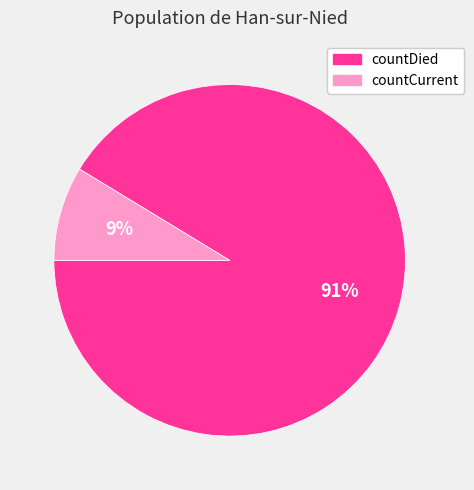

What is the smallest slice in the pie chart?

countCurrent